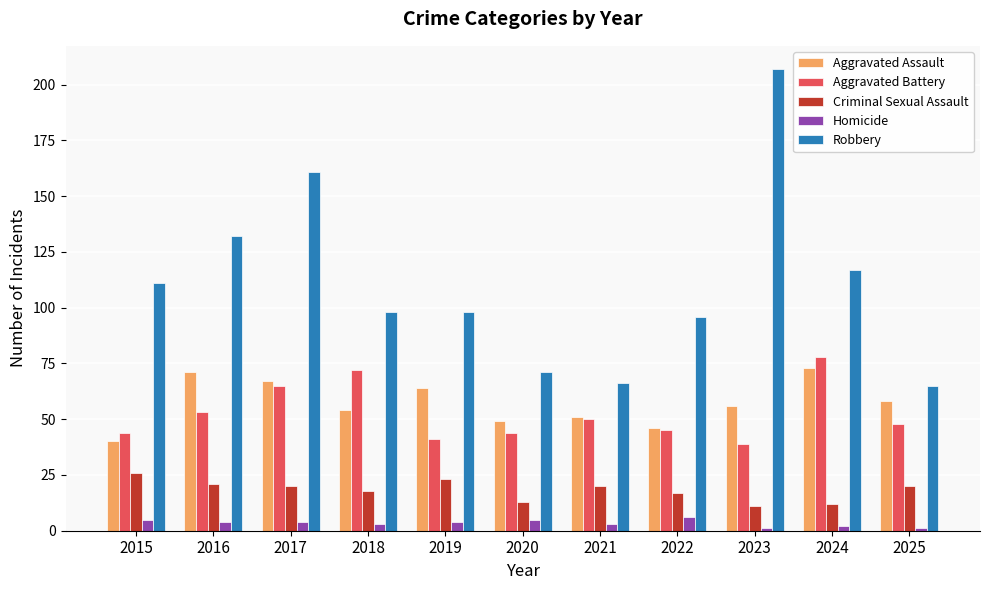

Is the value of Aggravated Battery at 2025 greater than the value of Robbery at 2015?

No